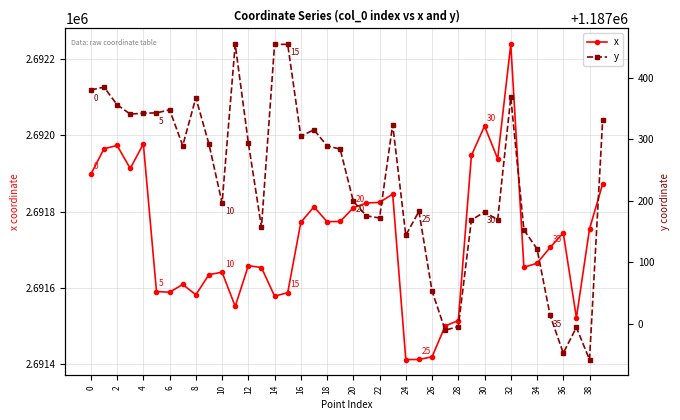

What is the difference between the maximum and second lowest values in the x series?

827.5